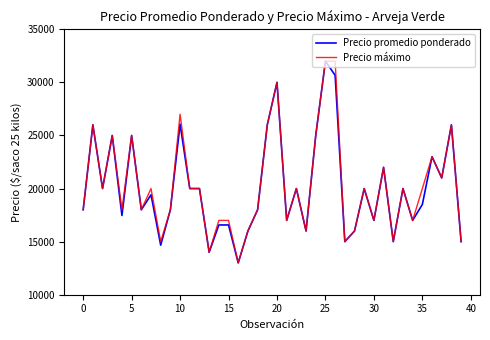

What is the lowest value of the Precio promedio ponderado series?

13000